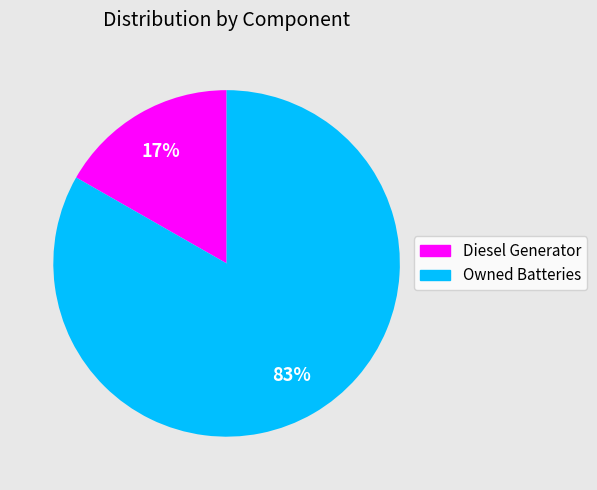

Do Owned Batteries and Diesel Generator together represent more than half of the pie?

Yes